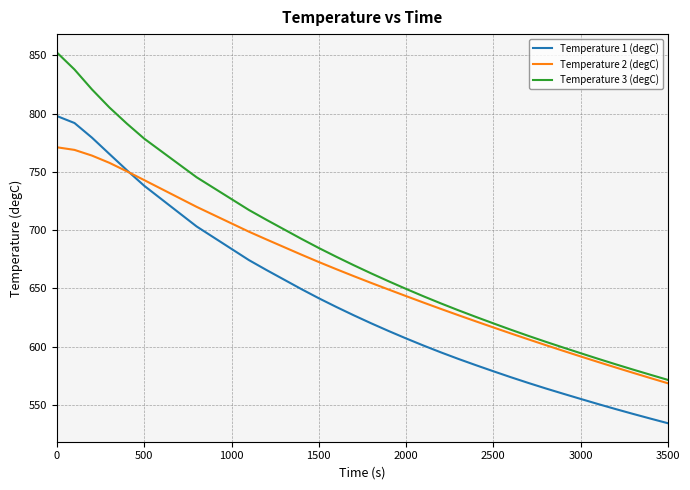

What is the greatest value displayed?

852.4